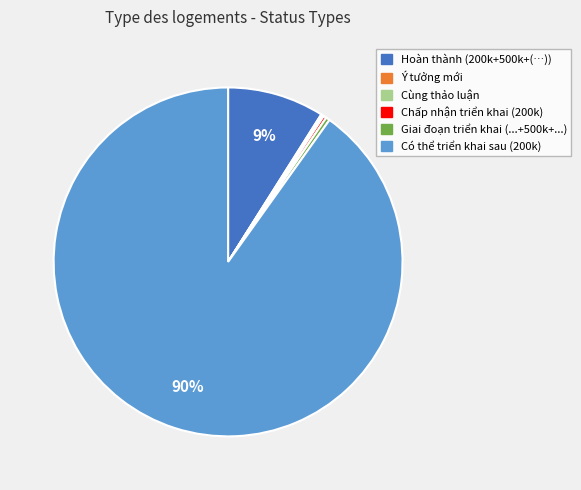

Does Có thể triển khai sau (200k) represent more than half of the total?

Yes